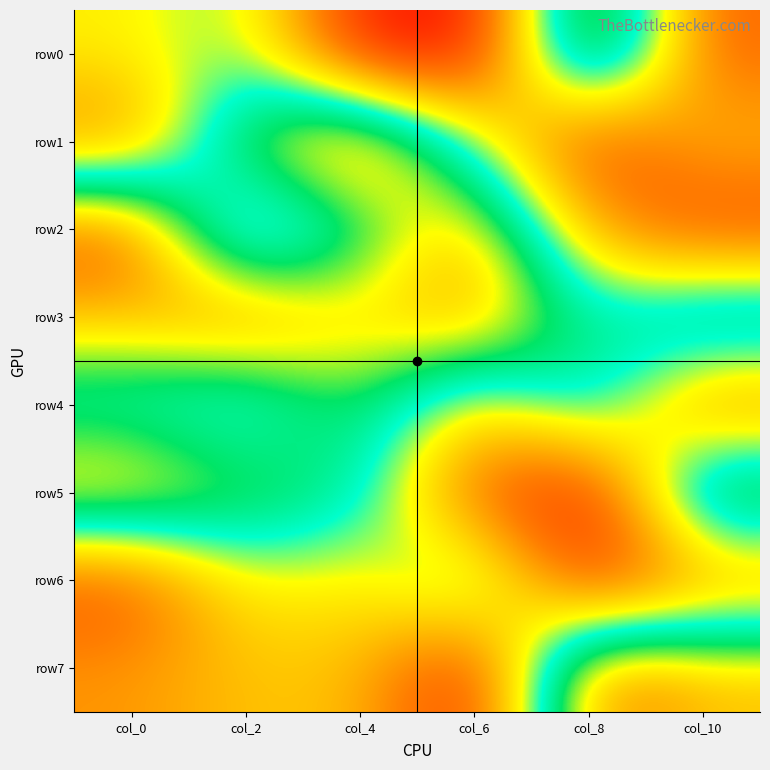

Reading right to left, what are all the values shown in this chart?

row0: col_10=9	col_8=40	col_6=1	col_4=3	col_2=23	col_0=19
row1: col_10=16	col_8=5	col_6=22	col_4=42	col_2=32	col_0=11
row2: col_10=6	col_8=14	col_6=38	col_4=26	col_2=15	col_0=43
row3: col_10=33	col_8=25	col_6=39	col_4=34	col_2=41	col_0=36
row4: col_10=10	col_8=29	col_6=17	col_4=30	col_2=21	col_0=24
row5: col_10=35	col_8=2	col_6=8	col_4=27	col_2=31	col_0=37
row6: col_10=12	col_8=4	col_6=28	col_4=18	col_2=20	col_0=7
row7: col_10=36	col_8=41	col_6=3	col_4=16	col_2=16	col_0=13